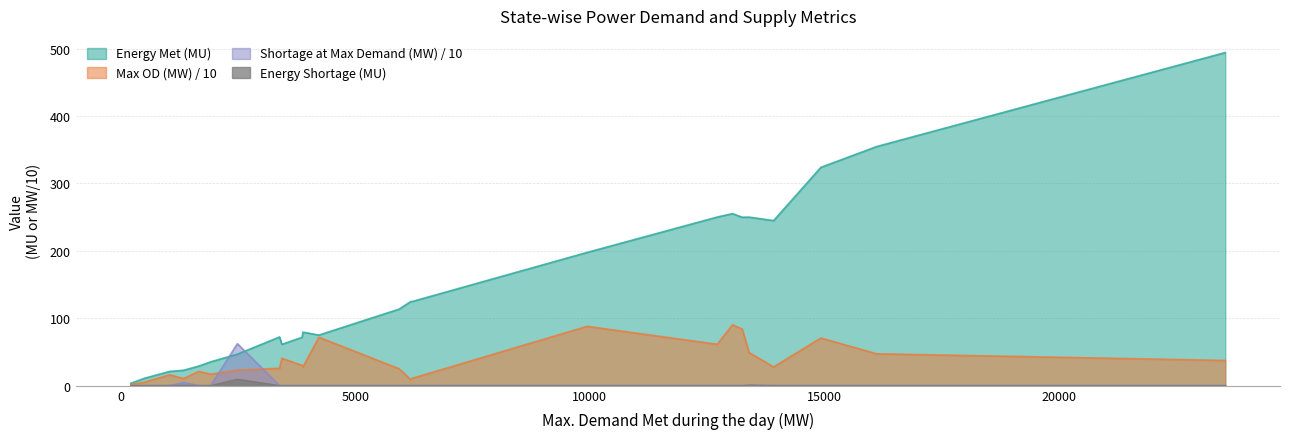

At Jharkhand, list the series in order from smallest to largest.

Energy Shortage (MU), Shortage during maximum Demand (MW), Energy Met (MU), Max OD (MW)